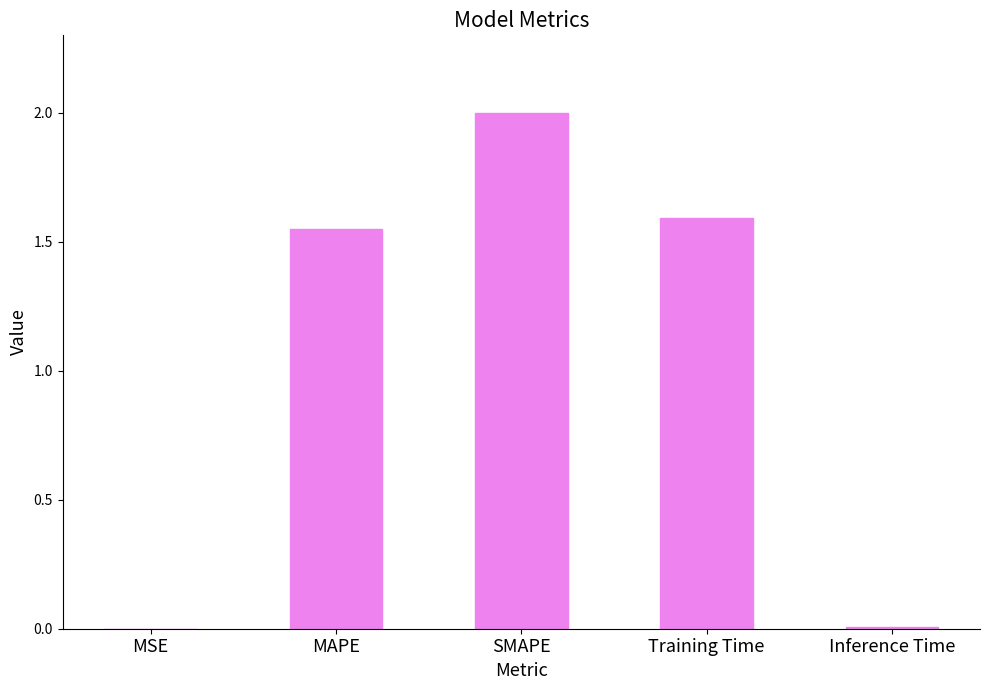

Where is the data nearest to the value 1?

MAPE